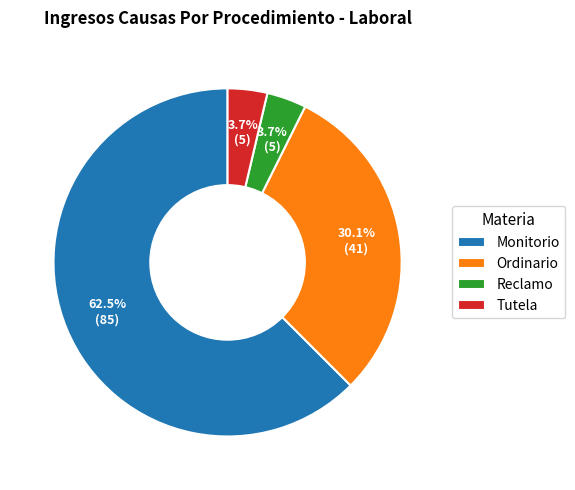

What percentage is the Reclamo slice, to the nearest percent?

4%